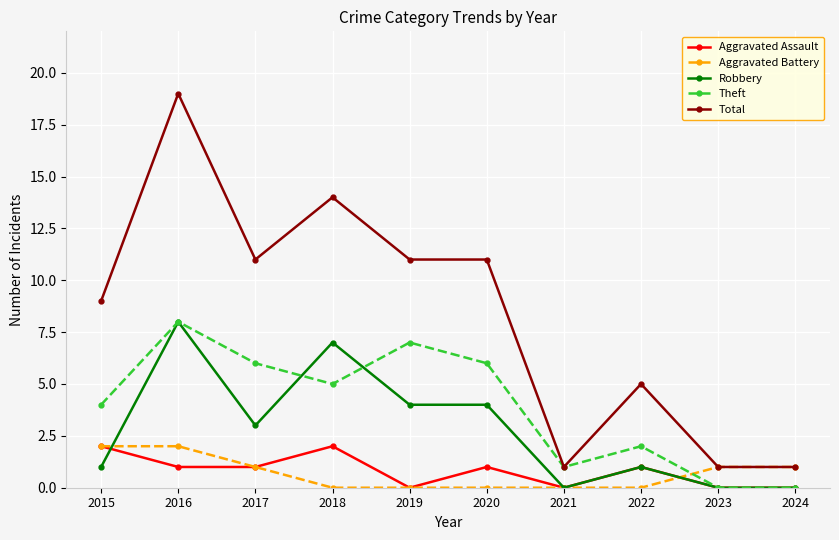

Count the number of categories in the chart.

10